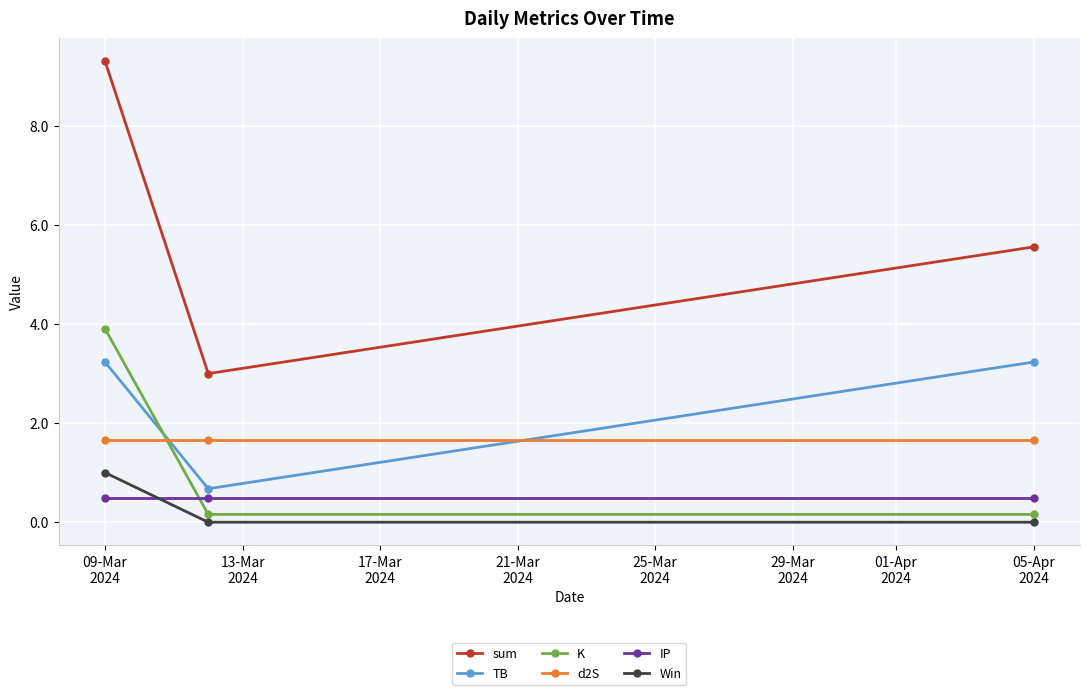

Reading right to left, list all the values displayed in this chart.

sum: 5.6	3.0	9.3
TB: 3.2	0.7	3.2
K: 0.2	0.2	3.9
d2S: 1.7	1.7	1.7
IP: 0.5	0.5	0.5
Win: 0.0	0.0	1.0